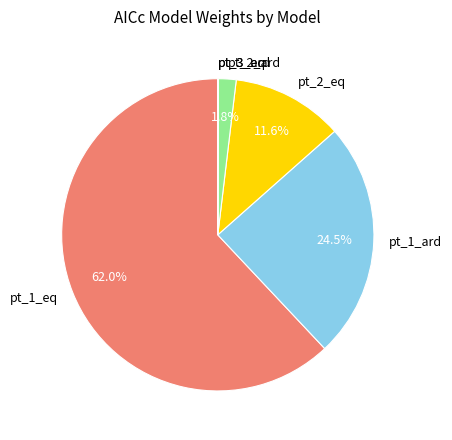

Which slice represents more than half of the pie?

pt_1_eq